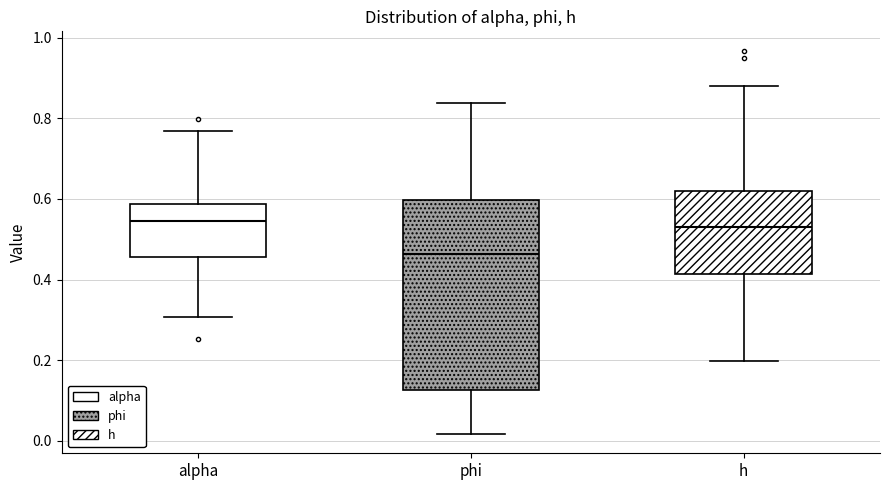

Reading left to right, transcribe this box plot: for each box, give where its median line is, the range the box spans, and where its two whiskers end, as read against the y-axis. The values are not printed on the chart, so give them approximately, as read against the axis.

alpha: median 0.54, box 0.46 to 0.58, whiskers 0.30 to 0.76
phi: median 0.46, box 0.12 to 0.60, whiskers 0.02 to 0.84
h: median 0.54, box 0.42 to 0.62, whiskers 0.20 to 0.88